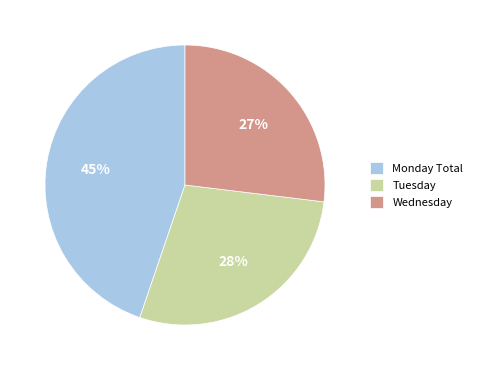

To the nearest percent, what is the combined percentage of Wednesday and Tuesday?

55%